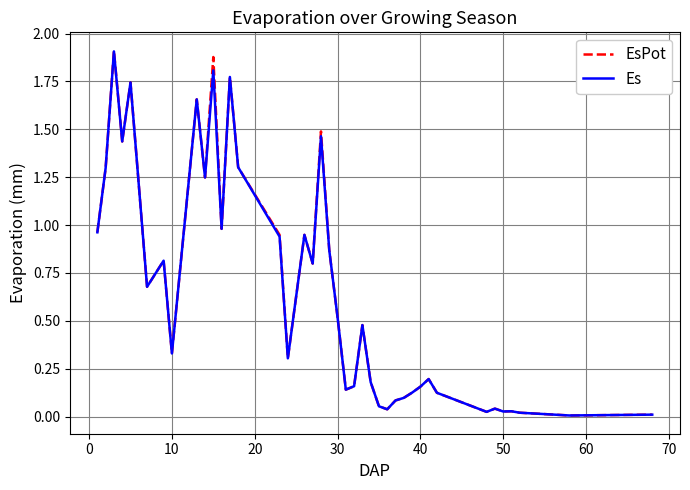

What is the sum of all EsPot values?

25.9